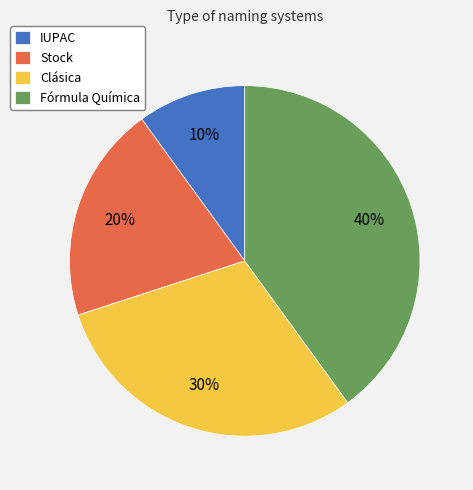

True or false: IUPAC accounts for 10% of the total.

True